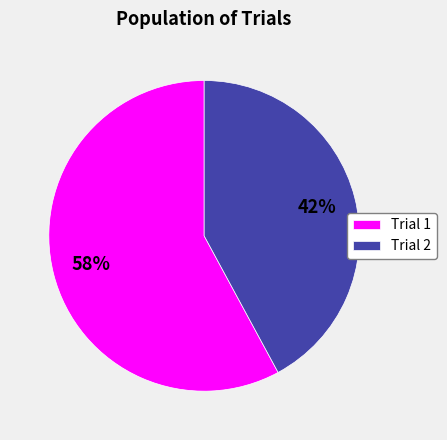

Is Trial 1 the majority of the pie?

Yes